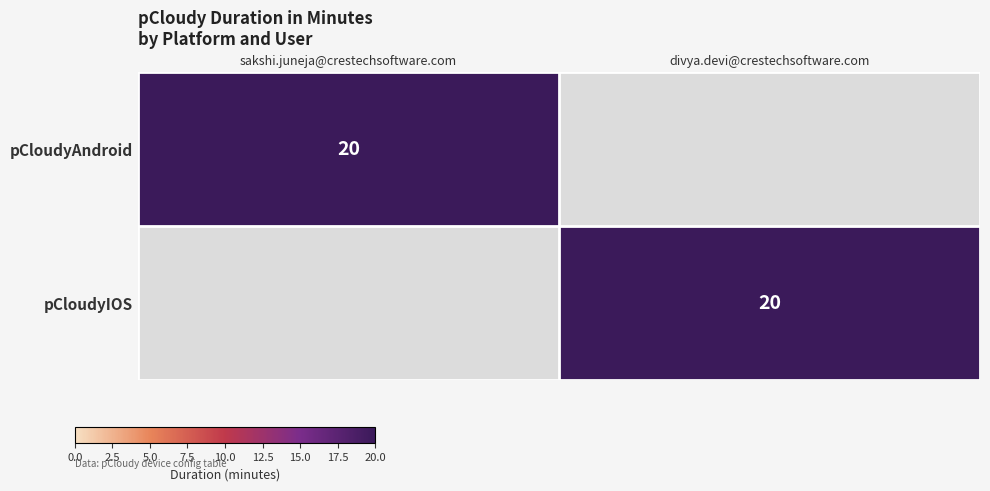

The value of pCloudyAndroid at sakshi.juneja@crestechsoftware.com is 10. True or false?

False